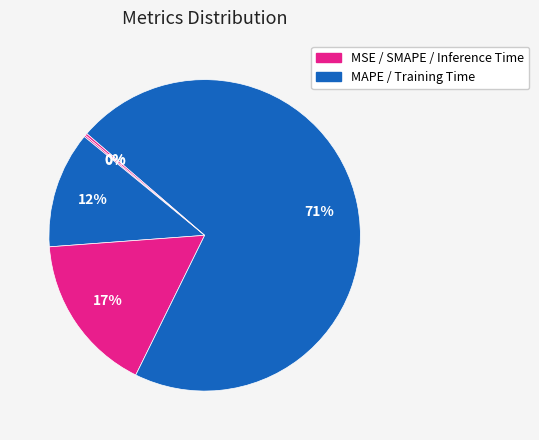

Which category accounts for the majority?

Training Time